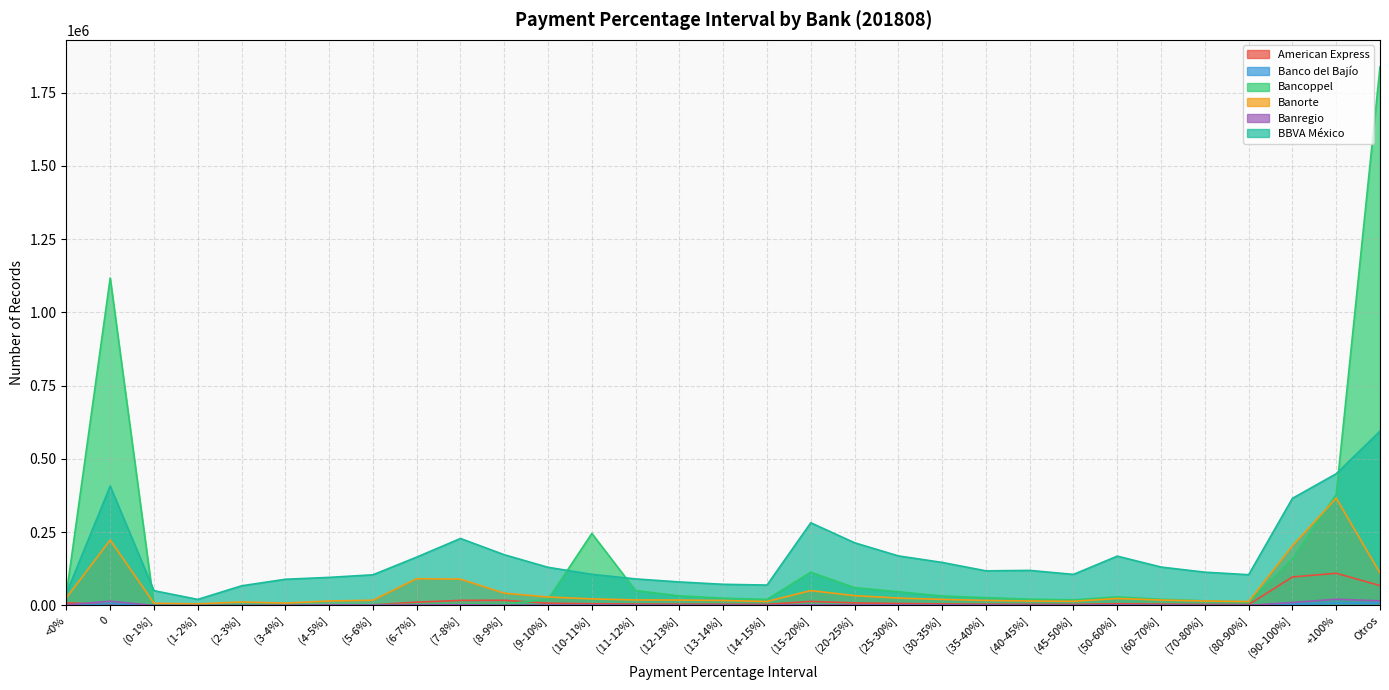

What is the difference between the Banorte values at (14-15%] and (20-25%]?

19870